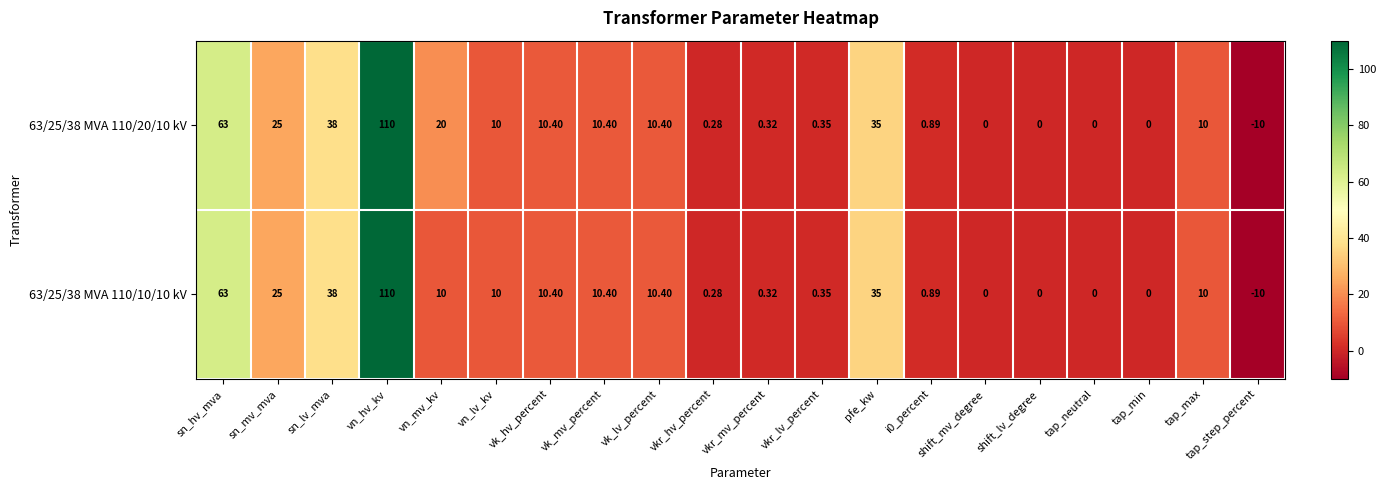

At which category is the sum across all series the highest?

vn_hv_kv